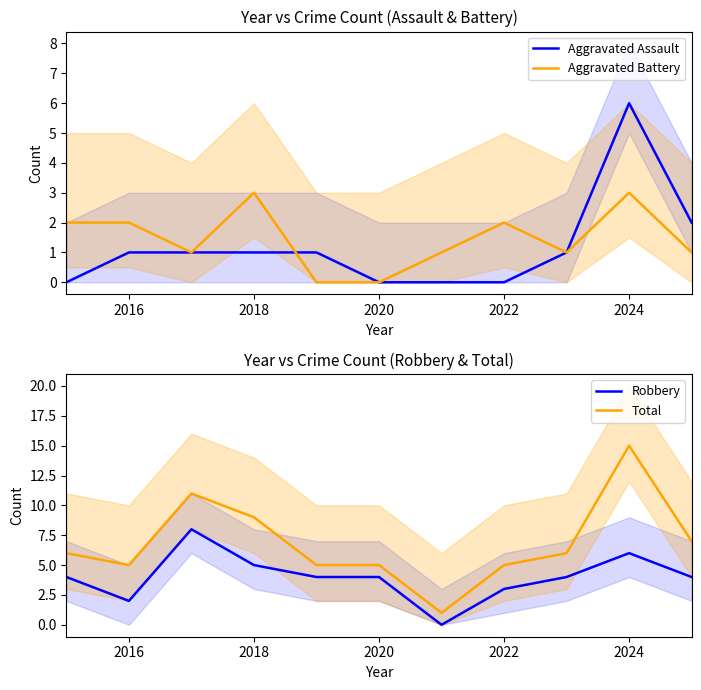

Reading left to right, transcribe all the data shown in this chart.

Aggravated Assault: 0	1	1	1	1	0	0	0	1	6	2
Aggravated Battery: 2	2	1	3	0	0	1	2	1	3	1
Robbery: 4	2	8	5	4	4	0	3	4	6	4
Total: 6	5	11	9	5	5	1	5	6	15	7